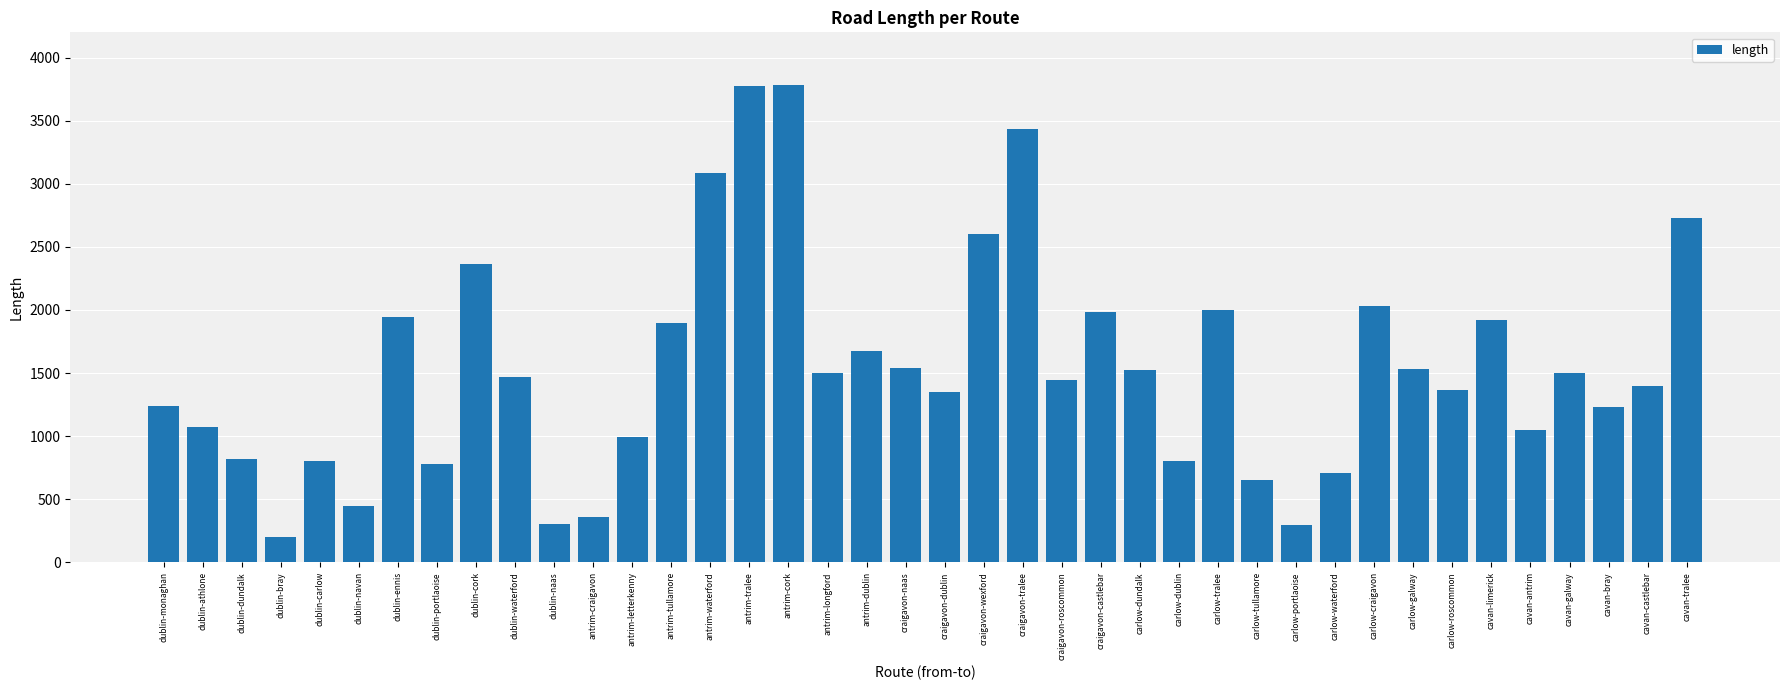

How many values exceed 1466?

20